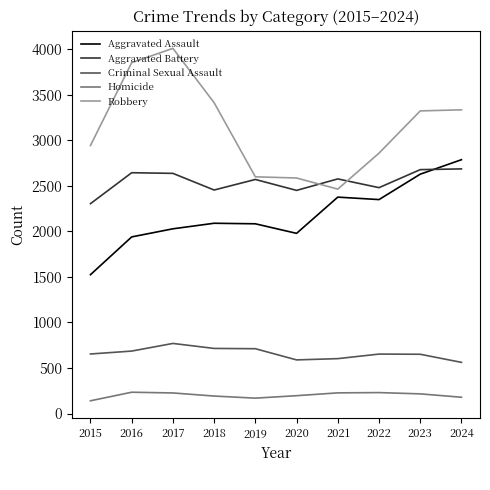

Which series has the widest spread of values?

Robbery